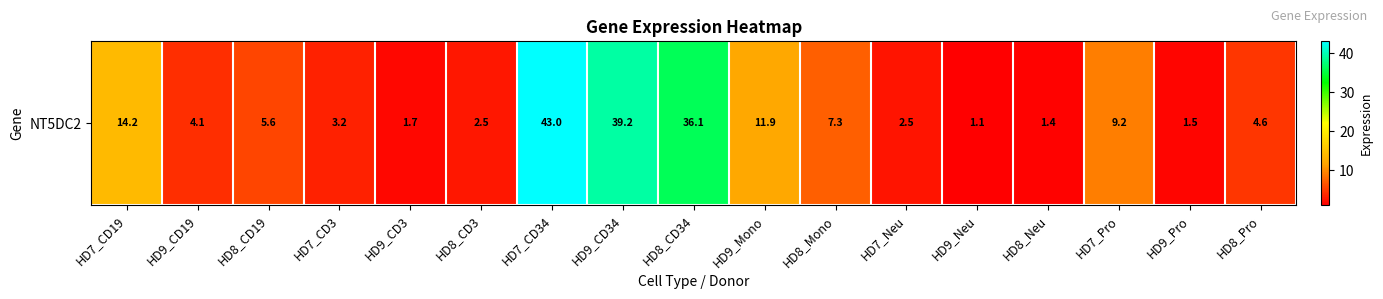

The chart shows a value of 2.0 at HD8_Neu. True or false?

False